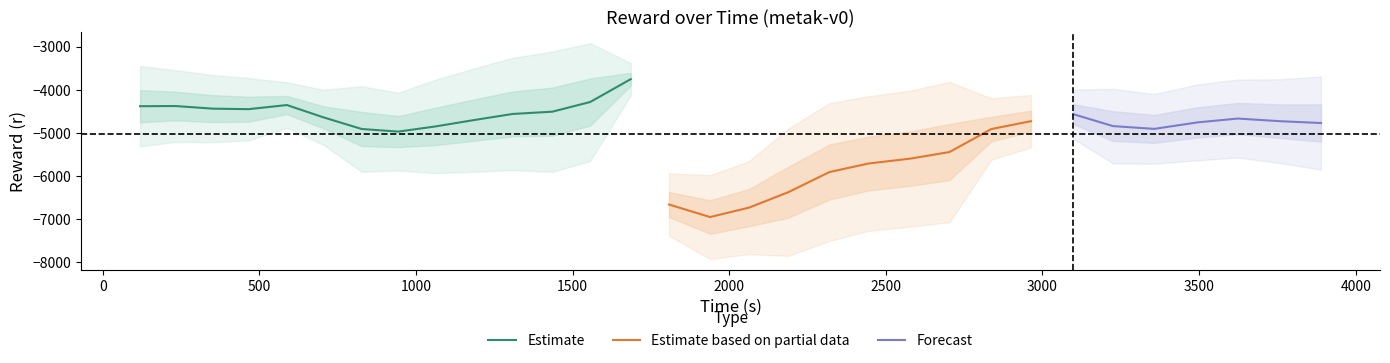

Is the value of r at t greater than the value of t at 22?

No